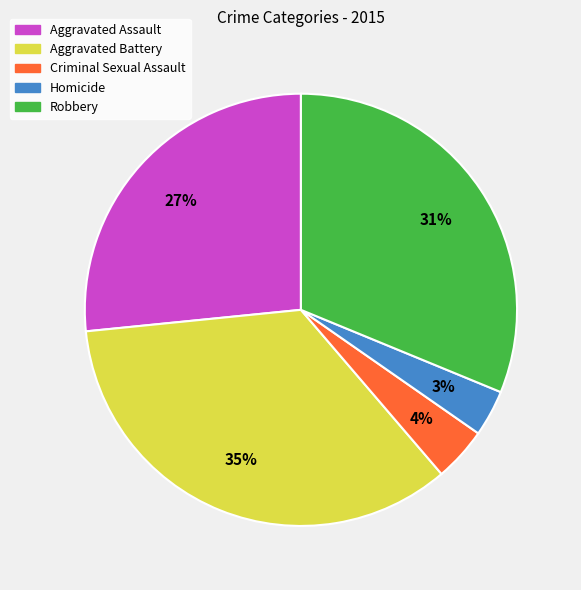

What percentage is the Robbery slice, to the nearest percent?

31%